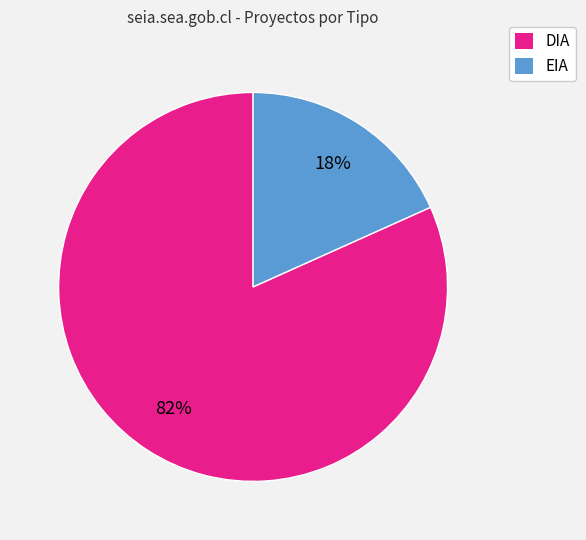

Is it true that EIA is 29% of the pie?

False